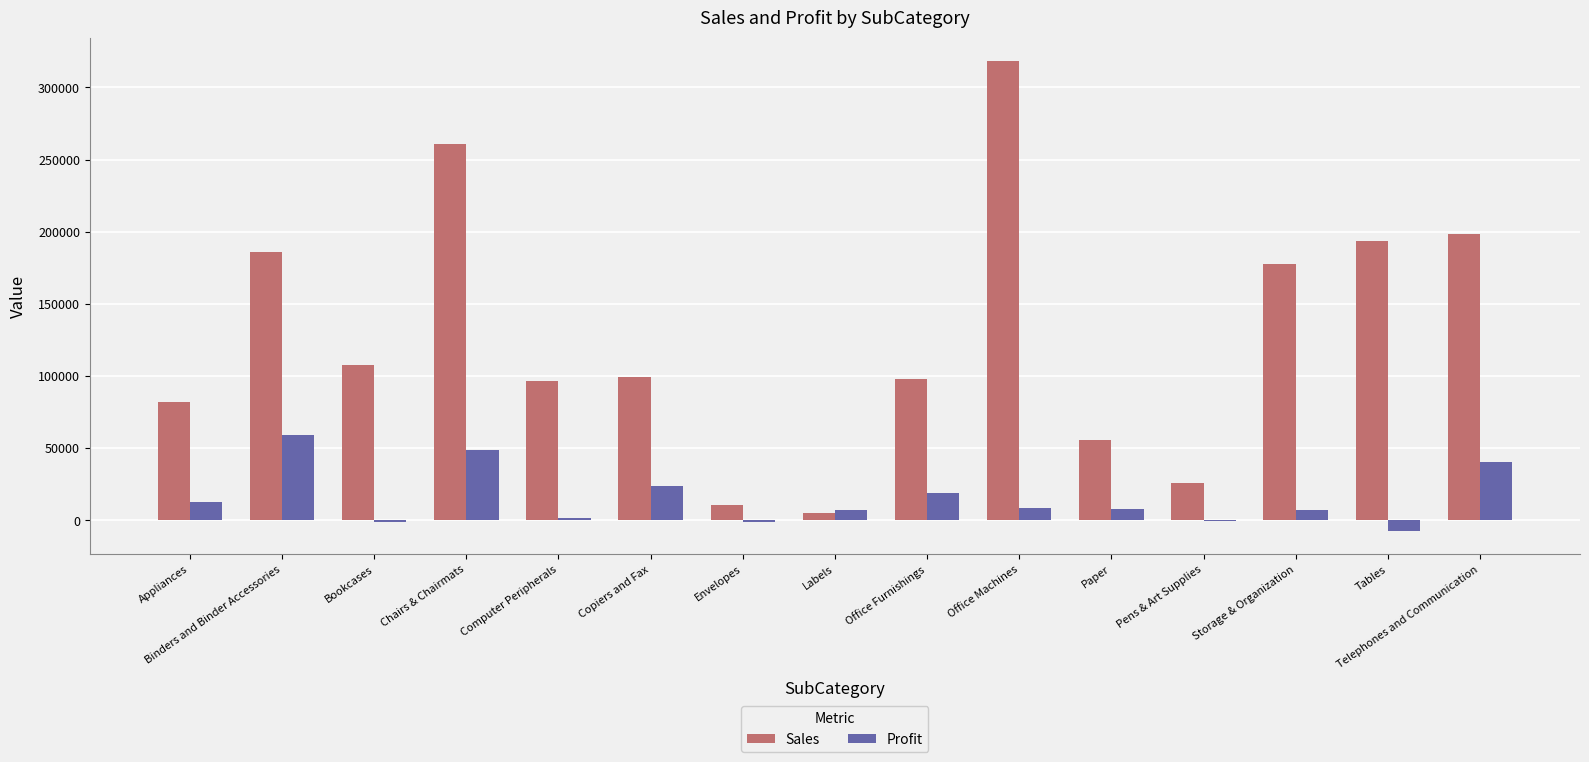

How many groups of bars are there?

15